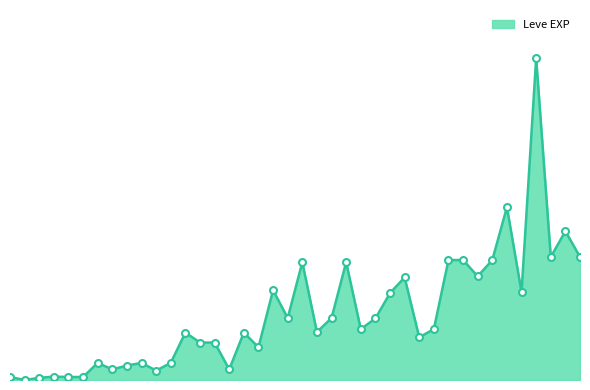

Where is the data nearest to the value 33865?

25